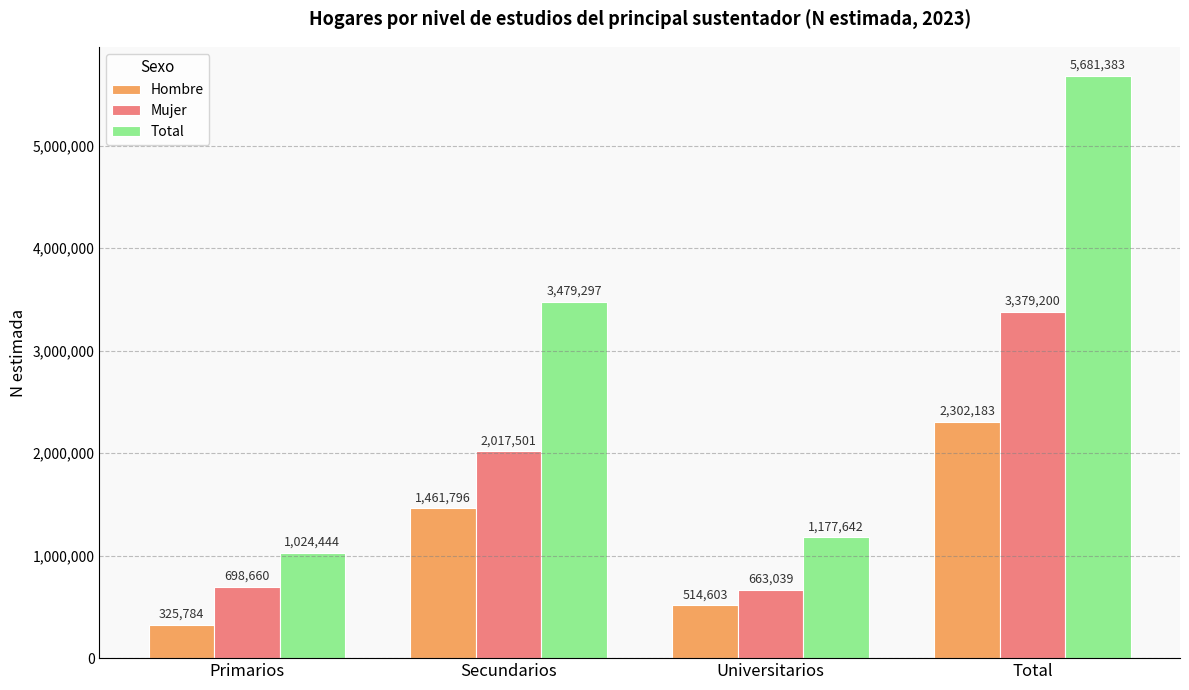

What is the difference between the maximum and minimum values in the Hombre series?

1976399